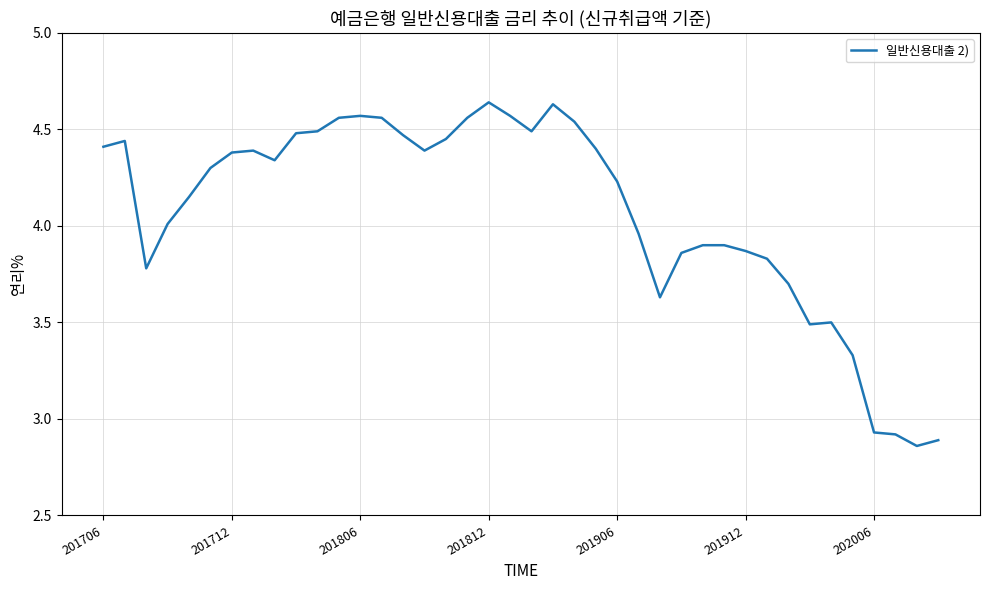

What is the label of the 7th point from the right?

33